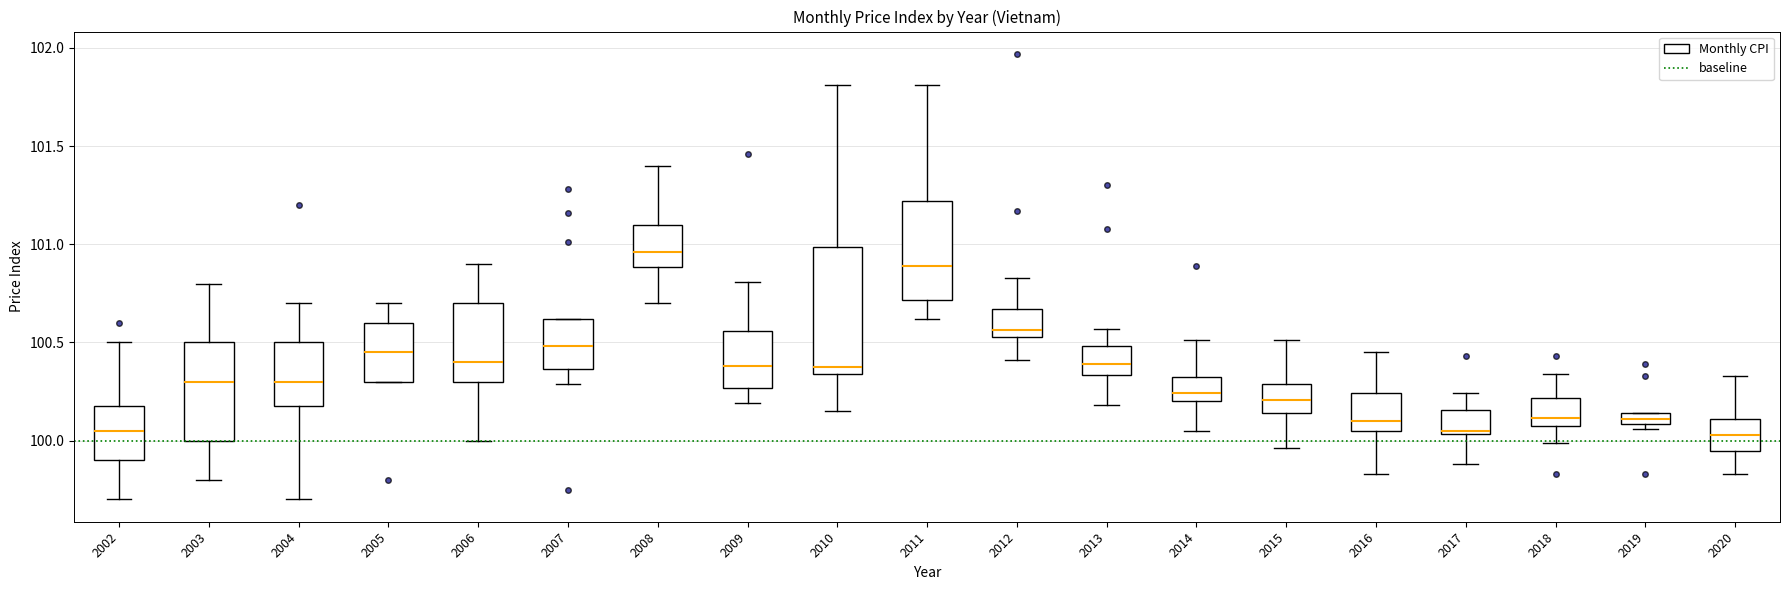

Where does the median line of the box at x = 2004 sit on the y-axis? The values are not printed on the chart, so give them approximately, as read against the axis.

100.30